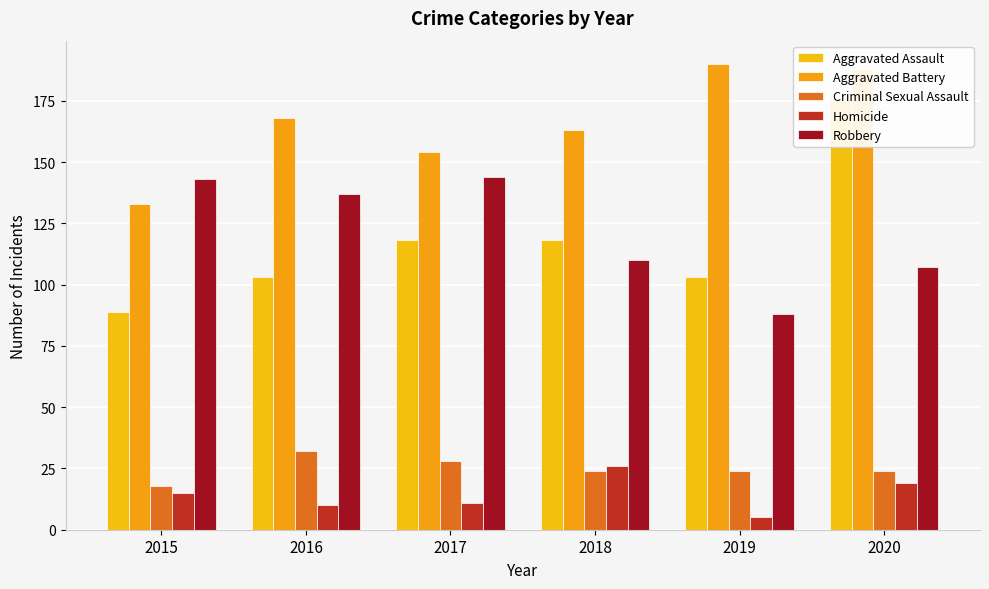

What is the difference between the maximum and second lowest values in the Aggravated Battery series?

36